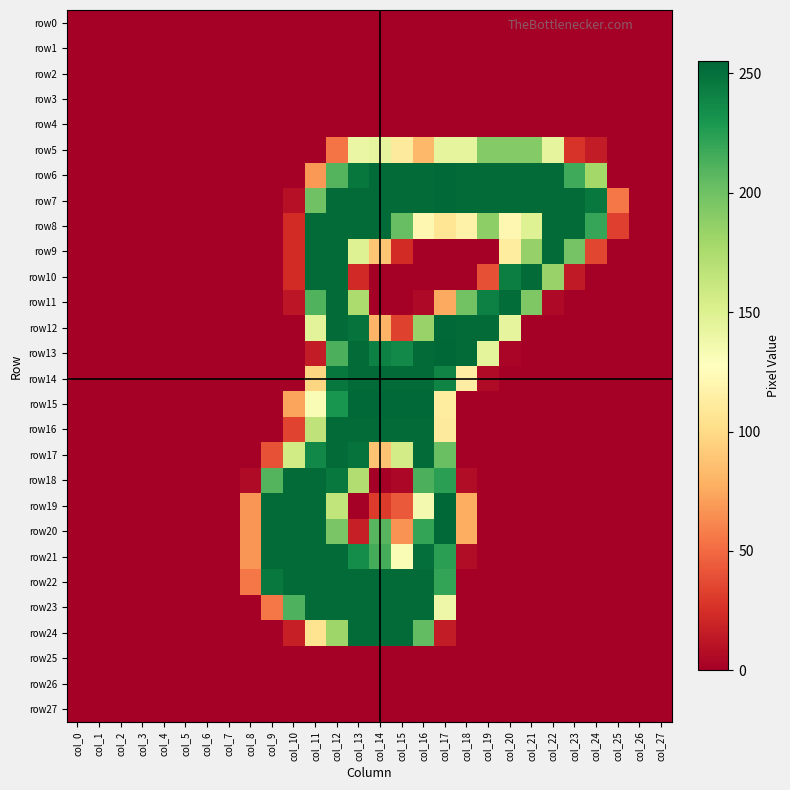

Reading left to right, list all the values displayed in this chart.

row0: col_0=0	col_1=0	col_2=0	col_3=0	col_4=0	col_5=0	col_6=0	col_7=0	col_8=0	col_9=0	col_10=0	col_11=0	col_12=0	col_13=0	col_14=0	col_15=0	col_16=0	col_17=0	col_18=0	col_19=0	col_20=0	col_21=0	col_22=0	col_23=0	col_24=0	col_25=0	col_26=0	col_27=0
row1: col_0=0	col_1=0	col_2=0	col_3=0	col_4=0	col_5=0	col_6=0	col_7=0	col_8=0	col_9=0	col_10=0	col_11=0	col_12=0	col_13=0	col_14=0	col_15=0	col_16=0	col_17=0	col_18=0	col_19=0	col_20=0	col_21=0	col_22=0	col_23=0	col_24=0	col_25=0	col_26=0	col_27=0
row2: col_0=0	col_1=0	col_2=0	col_3=0	col_4=0	col_5=0	col_6=0	col_7=0	col_8=0	col_9=0	col_10=0	col_11=0	col_12=0	col_13=0	col_14=0	col_15=0	col_16=0	col_17=0	col_18=0	col_19=0	col_20=0	col_21=0	col_22=0	col_23=0	col_24=0	col_25=0	col_26=0	col_27=0
row3: col_0=0	col_1=0	col_2=0	col_3=0	col_4=0	col_5=0	col_6=0	col_7=0	col_8=0	col_9=0	col_10=0	col_11=0	col_12=0	col_13=0	col_14=0	col_15=0	col_16=0	col_17=0	col_18=0	col_19=0	col_20=0	col_21=0	col_22=0	col_23=0	col_24=0	col_25=0	col_26=0	col_27=0
row4: col_0=0	col_1=0	col_2=0	col_3=0	col_4=0	col_5=0	col_6=0	col_7=0	col_8=0	col_9=0	col_10=0	col_11=0	col_12=0	col_13=0	col_14=0	col_15=0	col_16=0	col_17=0	col_18=0	col_19=0	col_20=0	col_21=0	col_22=0	col_23=0	col_24=0	col_25=0	col_26=0	col_27=0
row5: col_0=0	col_1=0	col_2=0	col_3=0	col_4=0	col_5=0	col_6=0	col_7=0	col_8=0	col_9=0	col_10=0	col_11=0	col_12=54	col_13=141	col_14=144	col_15=111	col_16=82	col_17=144	col_18=144	col_19=192	col_20=192	col_21=192	col_22=144	col_23=27	col_24=15	col_25=0	col_26=0	col_27=0
row6: col_0=0	col_1=0	col_2=0	col_3=0	col_4=0	col_5=0	col_6=0	col_7=0	col_8=0	col_9=0	col_10=0	col_11=68	col_12=210	col_13=247	col_14=253	col_15=253	col_16=253	col_17=254	col_18=253	col_19=253	col_20=253	col_21=253	col_22=253	col_23=217	col_24=179	col_25=0	col_26=0	col_27=0
row7: col_0=0	col_1=0	col_2=0	col_3=0	col_4=0	col_5=0	col_6=0	col_7=0	col_8=0	col_9=0	col_10=9	col_11=200	col_12=253	col_13=253	col_14=253	col_15=253	col_16=253	col_17=254	col_18=253	col_19=253	col_20=253	col_21=253	col_22=253	col_23=253	col_24=246	col_25=55	col_26=0	col_27=0
row8: col_0=0	col_1=0	col_2=0	col_3=0	col_4=0	col_5=0	col_6=0	col_7=0	col_8=0	col_9=0	col_10=23	col_11=253	col_12=253	col_13=253	col_14=253	col_15=203	col_16=121	col_17=107	col_18=117	col_19=188	col_20=121	col_21=149	col_22=253	col_23=253	col_24=220	col_25=32	col_26=0	col_27=0
row9: col_0=0	col_1=0	col_2=0	col_3=0	col_4=0	col_5=0	col_6=0	col_7=0	col_8=0	col_9=0	col_10=23	col_11=253	col_12=253	col_13=149	col_14=88	col_15=23	col_16=0	col_17=0	col_18=0	col_19=0	col_20=112	col_21=185	col_22=253	col_23=198	col_24=35	col_25=0	col_26=0	col_27=0
row10: col_0=0	col_1=0	col_2=0	col_3=0	col_4=0	col_5=0	col_6=0	col_7=0	col_8=0	col_9=0	col_10=23	col_11=253	col_12=253	col_13=22	col_14=0	col_15=0	col_16=0	col_17=0	col_18=0	col_19=39	col_20=243	col_21=253	col_22=184	col_23=14	col_24=0	col_25=0	col_26=0	col_27=0
row11: col_0=0	col_1=0	col_2=0	col_3=0	col_4=0	col_5=0	col_6=0	col_7=0	col_8=0	col_9=0	col_10=12	col_11=211	col_12=253	col_13=175	col_14=0	col_15=0	col_16=5	col_17=75	col_18=199	col_19=242	col_20=252	col_21=194	col_22=5	col_23=0	col_24=0	col_25=0	col_26=0	col_27=0
row12: col_0=0	col_1=0	col_2=0	col_3=0	col_4=0	col_5=0	col_6=0	col_7=0	col_8=0	col_9=0	col_10=0	col_11=146	col_12=253	col_13=249	col_14=80	col_15=33	col_16=184	col_17=254	col_18=253	col_19=253	col_20=144	col_21=0	col_22=0	col_23=0	col_24=0	col_25=0	col_26=0	col_27=0
row13: col_0=0	col_1=0	col_2=0	col_3=0	col_4=0	col_5=0	col_6=0	col_7=0	col_8=0	col_9=0	col_10=0	col_11=15	col_12=213	col_13=253	col_14=242	col_15=237	col_16=253	col_17=255	col_18=253	col_19=145	col_20=3	col_21=0	col_22=0	col_23=0	col_24=0	col_25=0	col_26=0	col_27=0
row14: col_0=0	col_1=0	col_2=0	col_3=0	col_4=0	col_5=0	col_6=0	col_7=0	col_8=0	col_9=0	col_10=0	col_11=97	col_12=247	col_13=253	col_14=253	col_15=253	col_16=253	col_17=240	col_18=114	col_19=6	col_20=0	col_21=0	col_22=0	col_23=0	col_24=0	col_25=0	col_26=0	col_27=0
row15: col_0=0	col_1=0	col_2=0	col_3=0	col_4=0	col_5=0	col_6=0	col_7=0	col_8=0	col_9=0	col_10=73	col_11=132	col_12=231	col_13=254	col_14=254	col_15=254	col_16=254	col_17=112	col_18=0	col_19=0	col_20=0	col_21=0	col_22=0	col_23=0	col_24=0	col_25=0	col_26=0	col_27=0
row16: col_0=0	col_1=0	col_2=0	col_3=0	col_4=0	col_5=0	col_6=0	col_7=0	col_8=0	col_9=0	col_10=34	col_11=166	col_12=253	col_13=253	col_14=253	col_15=253	col_16=253	col_17=111	col_18=0	col_19=0	col_20=0	col_21=0	col_22=0	col_23=0	col_24=0	col_25=0	col_26=0	col_27=0
row17: col_0=0	col_1=0	col_2=0	col_3=0	col_4=0	col_5=0	col_6=0	col_7=0	col_8=0	col_9=40	col_10=157	col_11=238	col_12=253	col_13=249	col_14=87	col_15=156	col_16=253	col_17=202	col_18=0	col_19=0	col_20=0	col_21=0	col_22=0	col_23=0	col_24=0	col_25=0	col_26=0	col_27=0
row18: col_0=0	col_1=0	col_2=0	col_3=0	col_4=0	col_5=0	col_6=0	col_7=0	col_8=6	col_9=210	col_10=253	col_11=253	col_12=246	col_13=173	col_14=0	col_15=4	col_16=213	col_17=224	col_18=7	col_19=0	col_20=0	col_21=0	col_22=0	col_23=0	col_24=0	col_25=0	col_26=0	col_27=0
row19: col_0=0	col_1=0	col_2=0	col_3=0	col_4=0	col_5=0	col_6=0	col_7=0	col_8=67	col_9=253	col_10=253	col_11=253	col_12=165	col_13=0	col_14=30	col_15=43	col_16=135	col_17=255	col_18=77	col_19=0	col_20=0	col_21=0	col_22=0	col_23=0	col_24=0	col_25=0	col_26=0	col_27=0
row20: col_0=0	col_1=0	col_2=0	col_3=0	col_4=0	col_5=0	col_6=0	col_7=0	col_8=67	col_9=253	col_10=253	col_11=253	col_12=196	col_13=17	col_14=209	col_15=66	col_16=221	col_17=254	col_18=77	col_19=0	col_20=0	col_21=0	col_22=0	col_23=0	col_24=0	col_25=0	col_26=0	col_27=0
row21: col_0=0	col_1=0	col_2=0	col_3=0	col_4=0	col_5=0	col_6=0	col_7=0	col_8=67	col_9=253	col_10=253	col_11=253	col_12=253	col_13=235	col_14=215	col_15=132	col_16=251	col_17=224	col_18=7	col_19=0	col_20=0	col_21=0	col_22=0	col_23=0	col_24=0	col_25=0	col_26=0	col_27=0
row22: col_0=0	col_1=0	col_2=0	col_3=0	col_4=0	col_5=0	col_6=0	col_7=0	col_8=55	col_9=246	col_10=253	col_11=253	col_12=253	col_13=253	col_14=253	col_15=253	col_16=253	col_17=221	col_18=0	col_19=0	col_20=0	col_21=0	col_22=0	col_23=0	col_24=0	col_25=0	col_26=0	col_27=0
row23: col_0=0	col_1=0	col_2=0	col_3=0	col_4=0	col_5=0	col_6=0	col_7=0	col_8=0	col_9=55	col_10=212	col_11=253	col_12=253	col_13=253	col_14=253	col_15=253	col_16=253	col_17=139	col_18=0	col_19=0	col_20=0	col_21=0	col_22=0	col_23=0	col_24=0	col_25=0	col_26=0	col_27=0
row24: col_0=0	col_1=0	col_2=0	col_3=0	col_4=0	col_5=0	col_6=0	col_7=0	col_8=0	col_9=0	col_10=17	col_11=105	col_12=181	col_13=253	col_14=253	col_15=253	col_16=205	col_17=15	col_18=0	col_19=0	col_20=0	col_21=0	col_22=0	col_23=0	col_24=0	col_25=0	col_26=0	col_27=0
row25: col_0=0	col_1=0	col_2=0	col_3=0	col_4=0	col_5=0	col_6=0	col_7=0	col_8=0	col_9=0	col_10=0	col_11=0	col_12=0	col_13=0	col_14=0	col_15=0	col_16=0	col_17=0	col_18=0	col_19=0	col_20=0	col_21=0	col_22=0	col_23=0	col_24=0	col_25=0	col_26=0	col_27=0
row26: col_0=0	col_1=0	col_2=0	col_3=0	col_4=0	col_5=0	col_6=0	col_7=0	col_8=0	col_9=0	col_10=0	col_11=0	col_12=0	col_13=0	col_14=0	col_15=0	col_16=0	col_17=0	col_18=0	col_19=0	col_20=0	col_21=0	col_22=0	col_23=0	col_24=0	col_25=0	col_26=0	col_27=0
row27: col_0=0	col_1=0	col_2=0	col_3=0	col_4=0	col_5=0	col_6=0	col_7=0	col_8=0	col_9=0	col_10=0	col_11=0	col_12=0	col_13=0	col_14=0	col_15=0	col_16=0	col_17=0	col_18=0	col_19=0	col_20=0	col_21=0	col_22=0	col_23=0	col_24=0	col_25=0	col_26=0	col_27=0